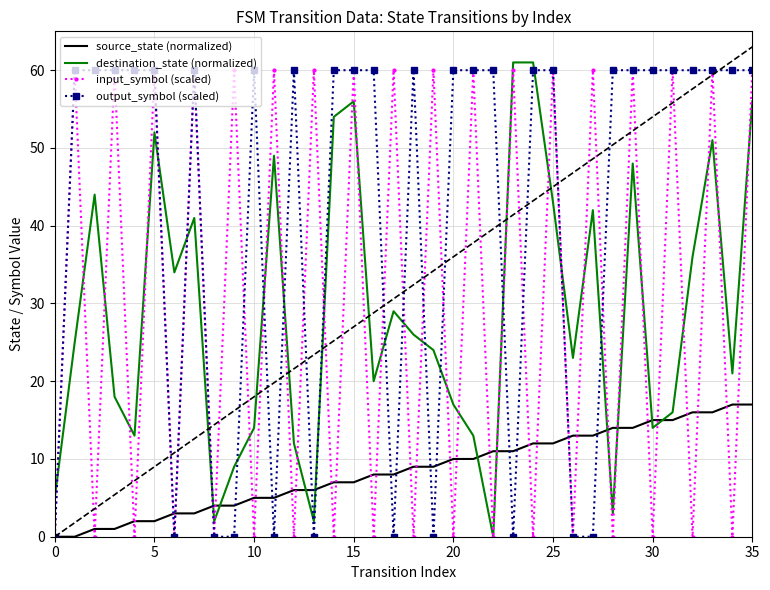

Reading left to right, list all the values displayed in this chart.

source_state (normalized): 0	0	1	1	2	2	3	3	4	4	5	5	6	6	7	7	8	8	9	9	10	10	11	11	12	12	13	13	14	14	15	15	16	16	17	17
destination_state (normalized): 5	25	44	18	13	52	34	41	2	9	14	49	12	2	54	56	20	29	26	24	17	13	0	61	61	43	23	42	3	48	14	16	36	51	21	56
input_symbol (scaled): 0	60	0	60	0	60	0	60	0	60	0	60	0	60	0	60	0	60	0	60	0	60	0	60	0	60	0	60	0	60	0	60	0	60	0	60
output_symbol (scaled): 0	60	60	60	60	60	0	60	0	0	60	0	60	0	60	60	60	0	60	0	60	60	60	0	60	60	0	0	60	60	60	60	60	60	60	60